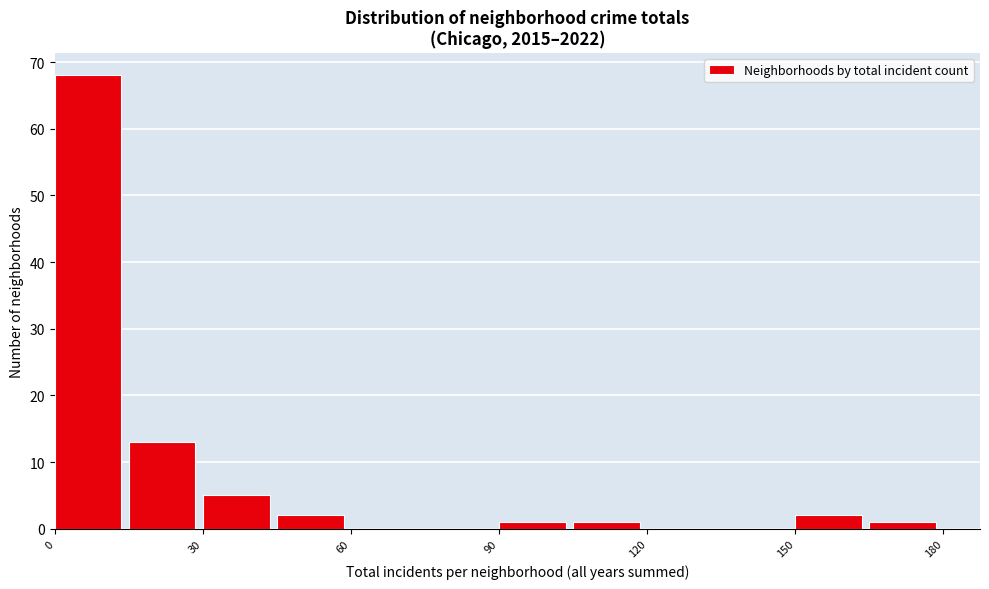

Read against the x-axis, roughly where is the centre of the tallest bar?

5